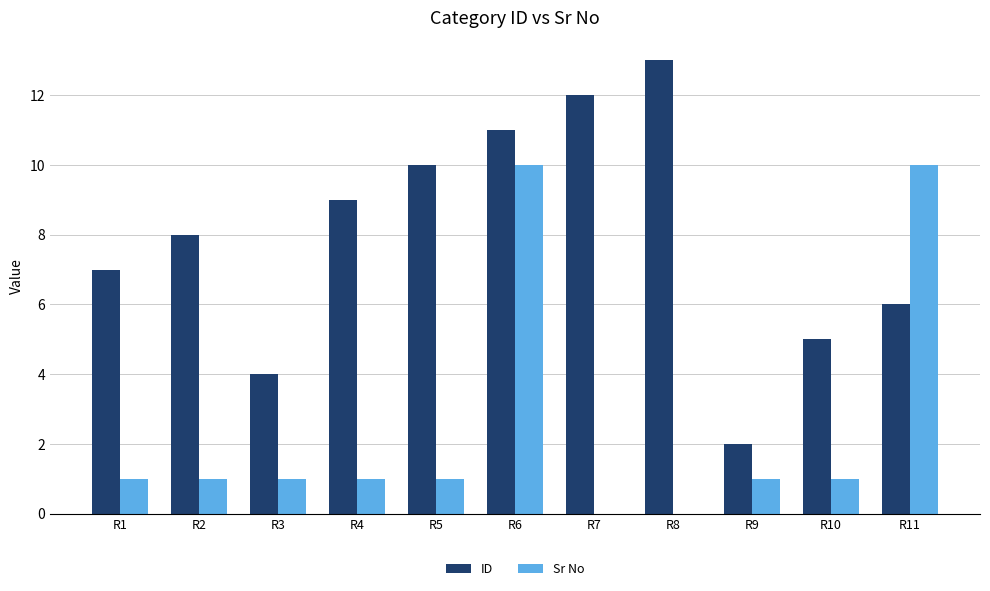

What is the average value of the ID series?

8